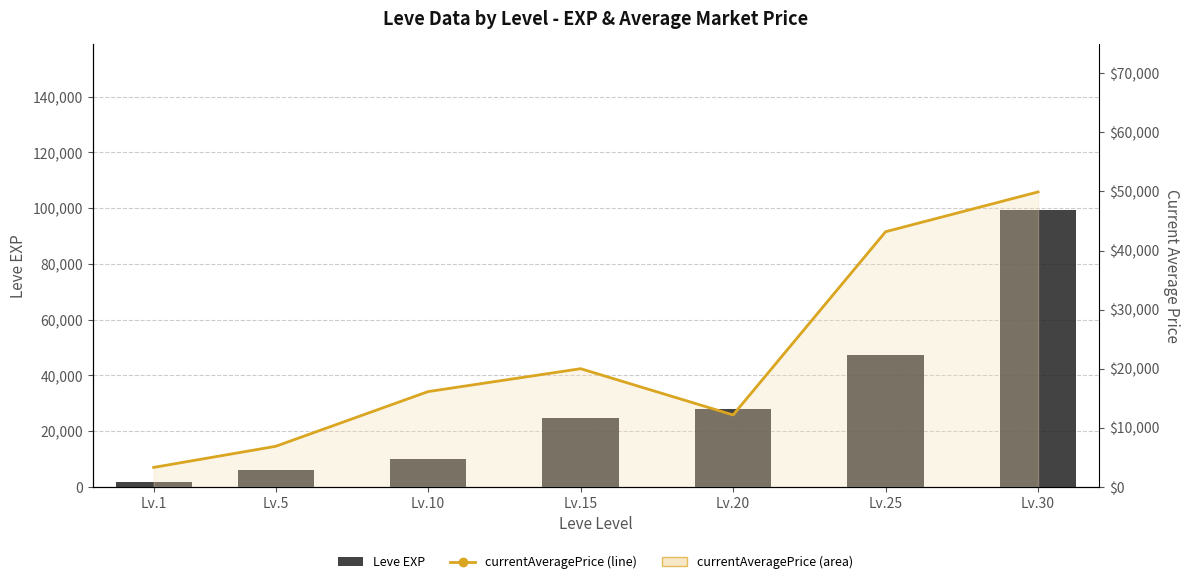

Between Lv.30 and Lv.10, which is larger?

Lv.30